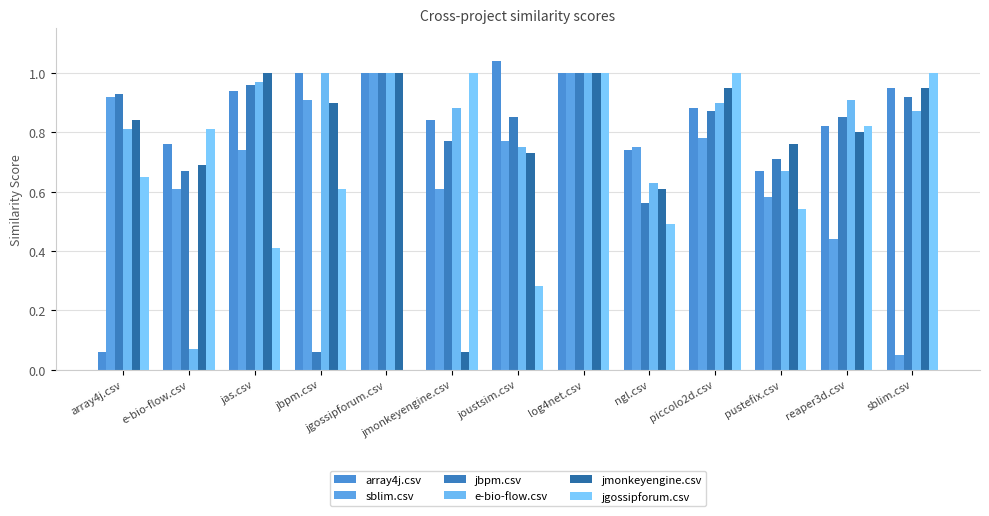

What is the total value across all series at pustefix.csv?

3.9